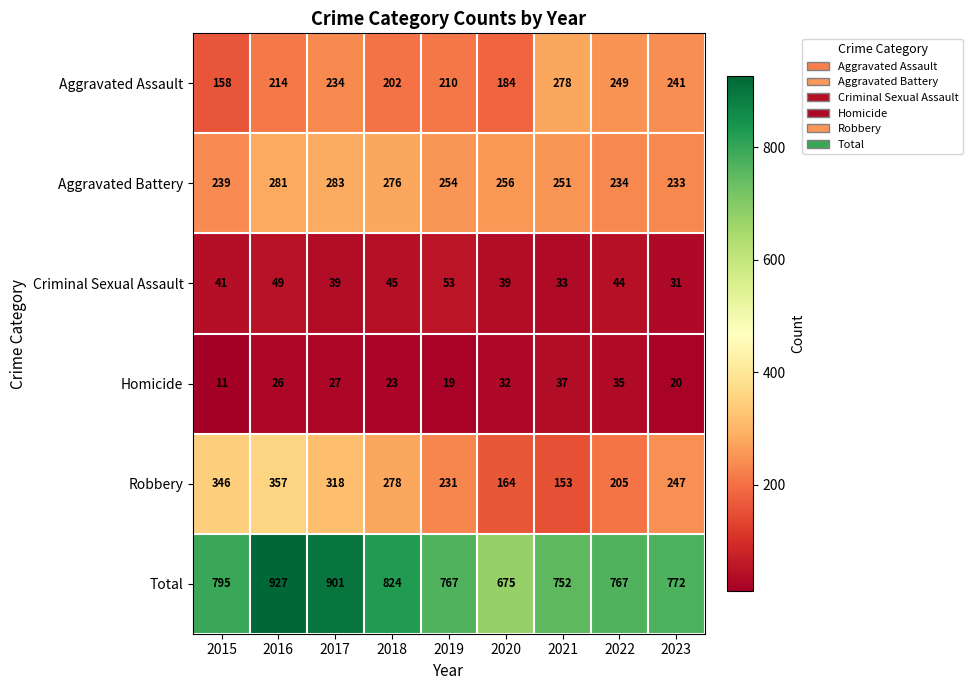

What is the difference between the second highest and second lowest values in the Aggravated Assault series?

65